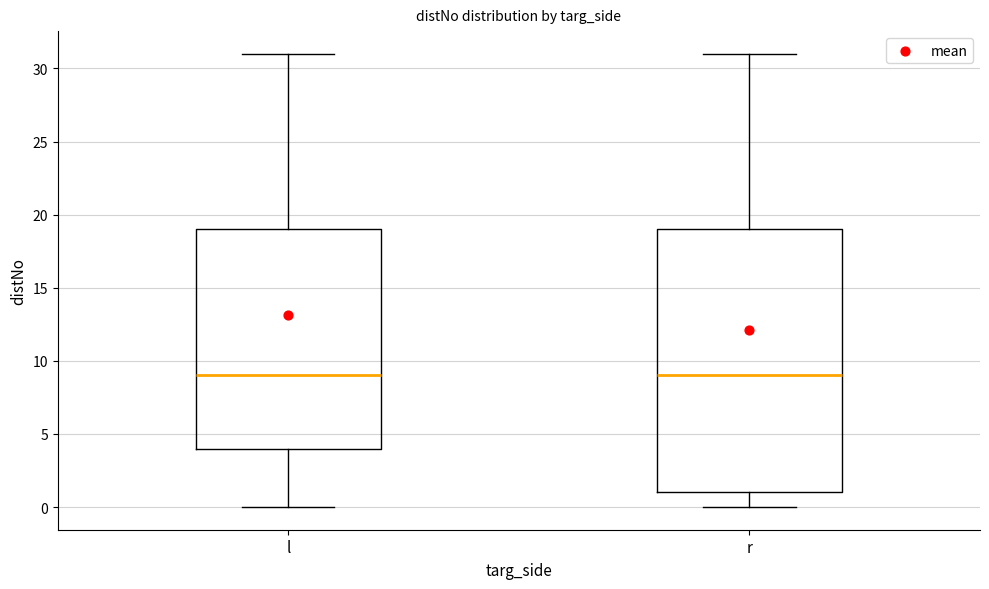

Where is the upper edge of the box for l on the y-axis? The values are not printed on the chart, so give them approximately, as read against the axis.

19